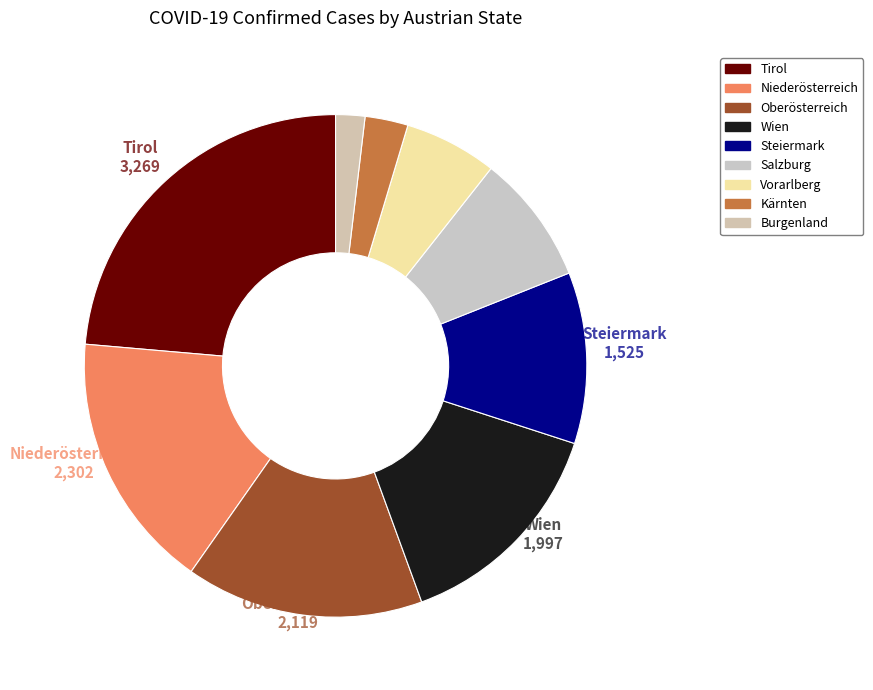

To the nearest percent, what is the combined percentage of Vorarlberg and Salzburg?

14%